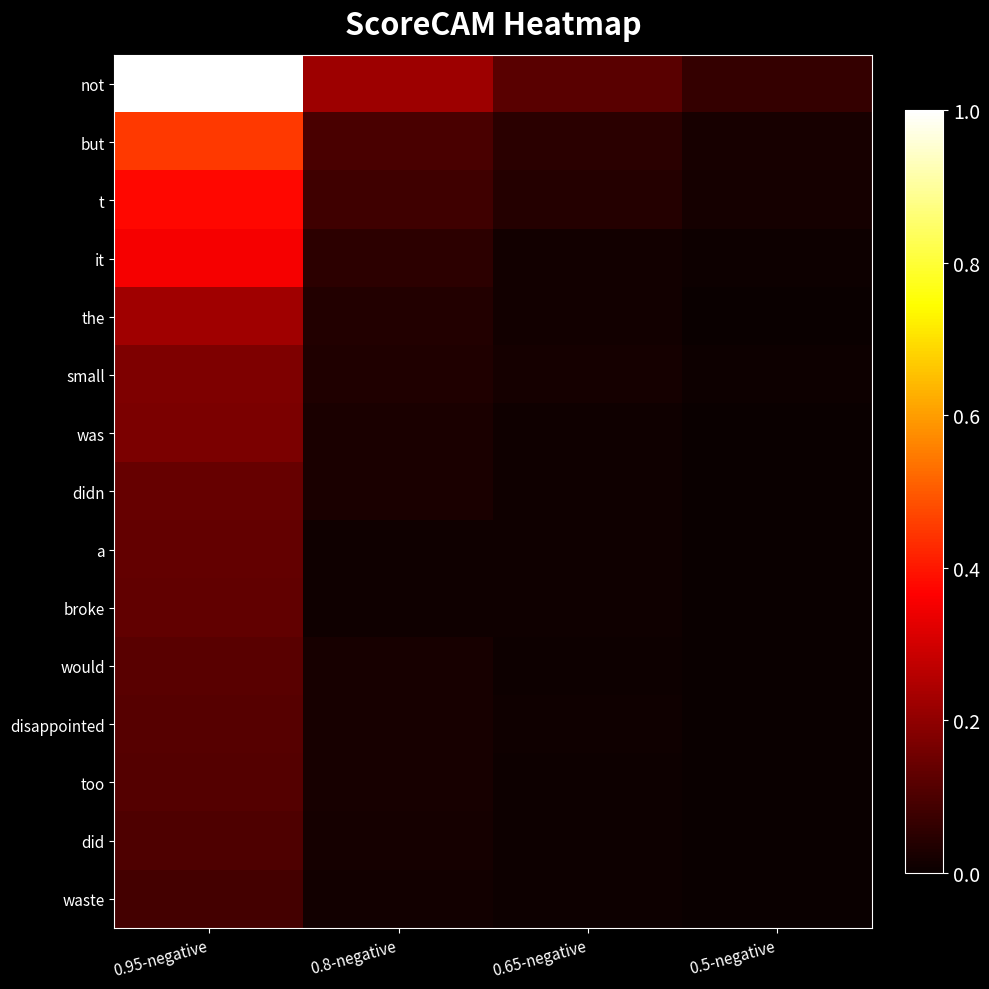

What is the maximum value shown in the chart?

1.0